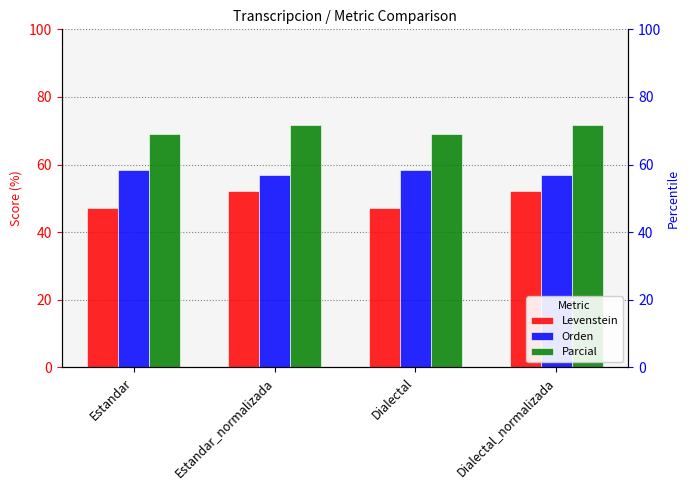

At which label is Orden closest to 57?

Estandar_normalizada